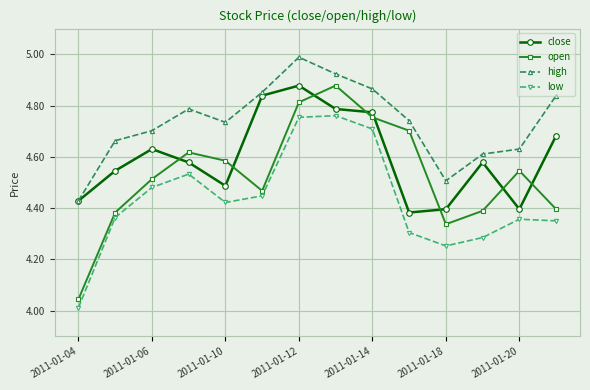

Which series has the widest spread of values?

open